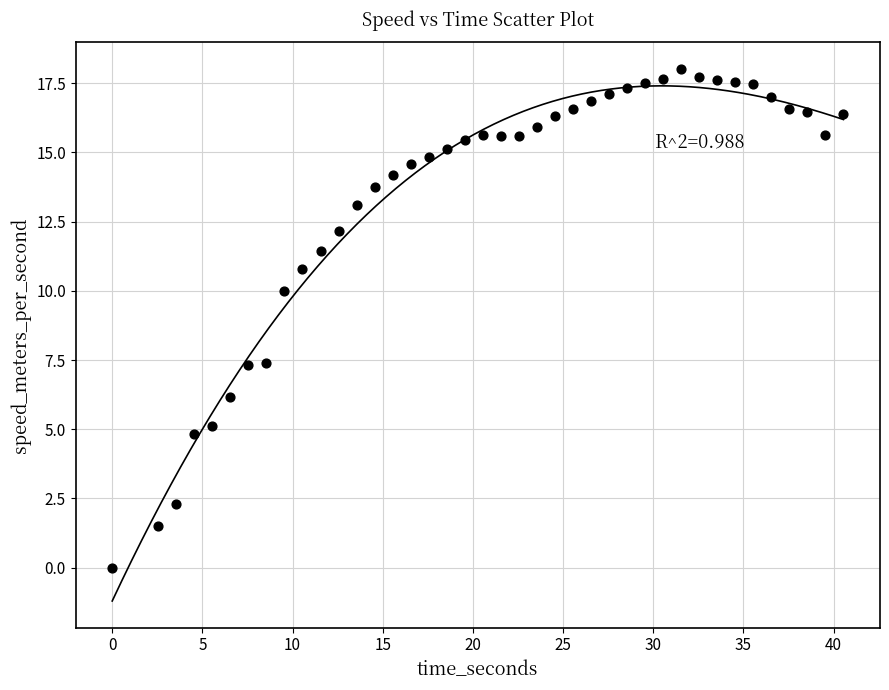

What is the range of X values (max minus min)?

40.6